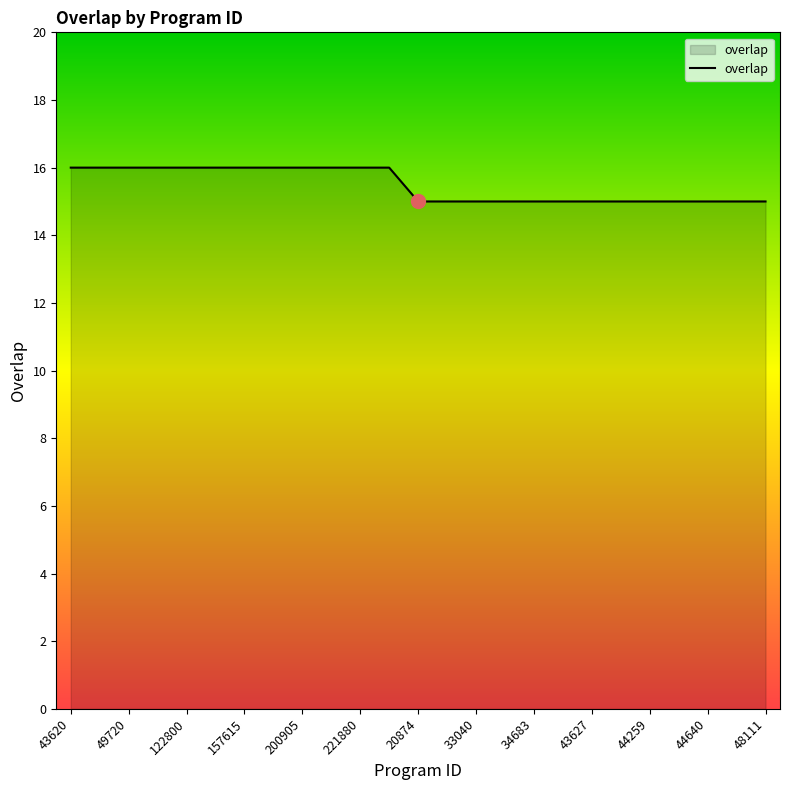

What is the minimum value shown in the chart?

15